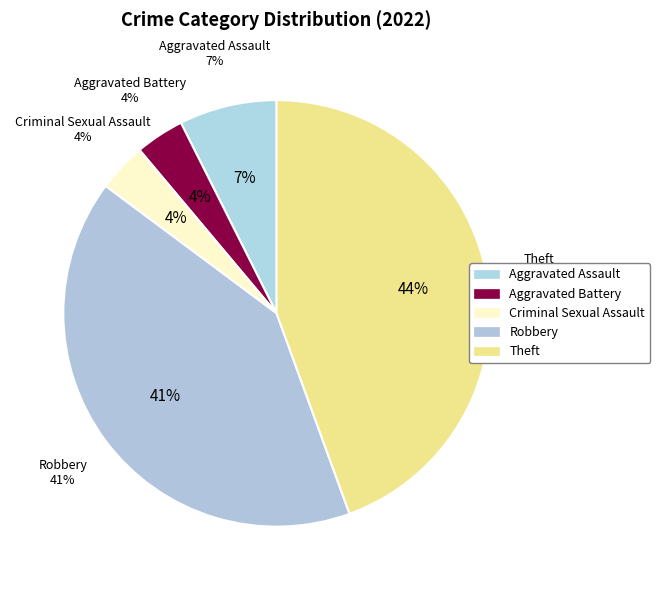

How many slices are in this pie chart?

5